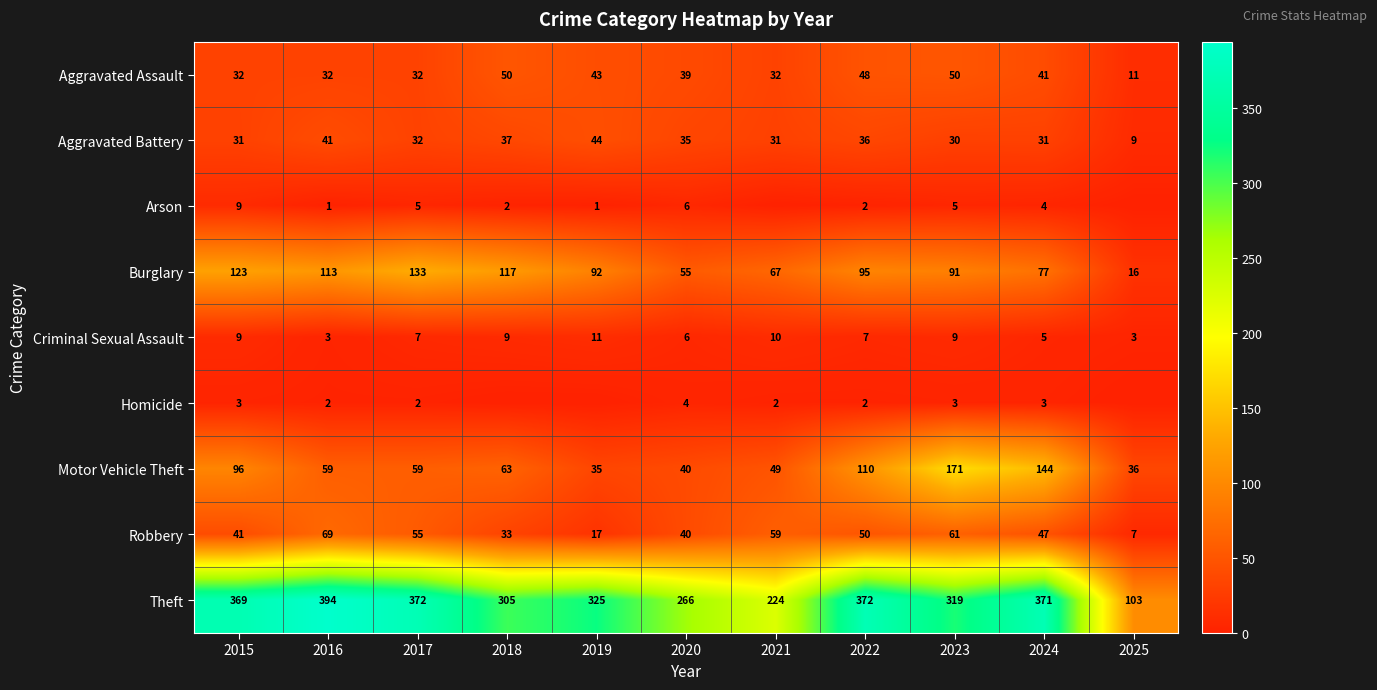

What is the sum of the Motor Vehicle Theft values at 2019 and 2016?

94